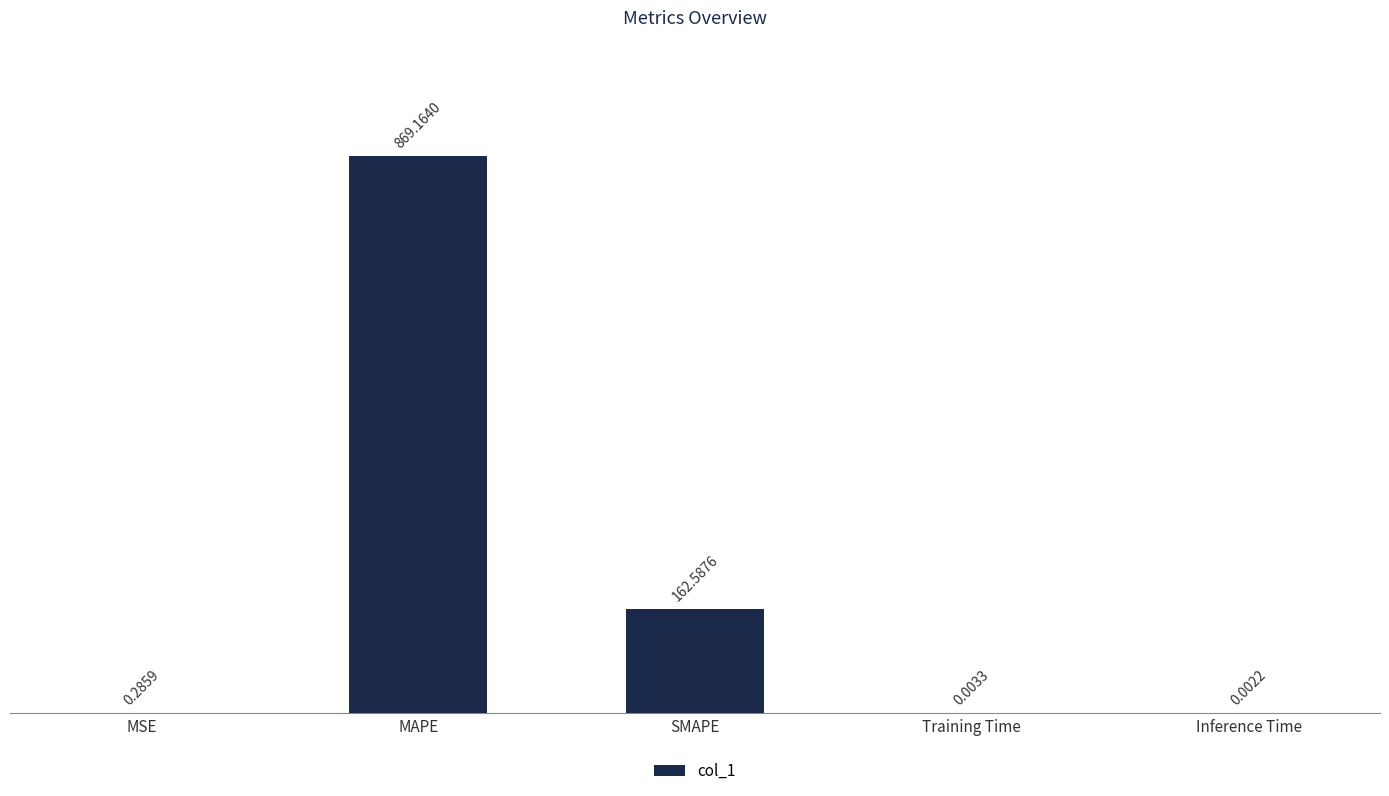

What is the sum of all values?

1032.0